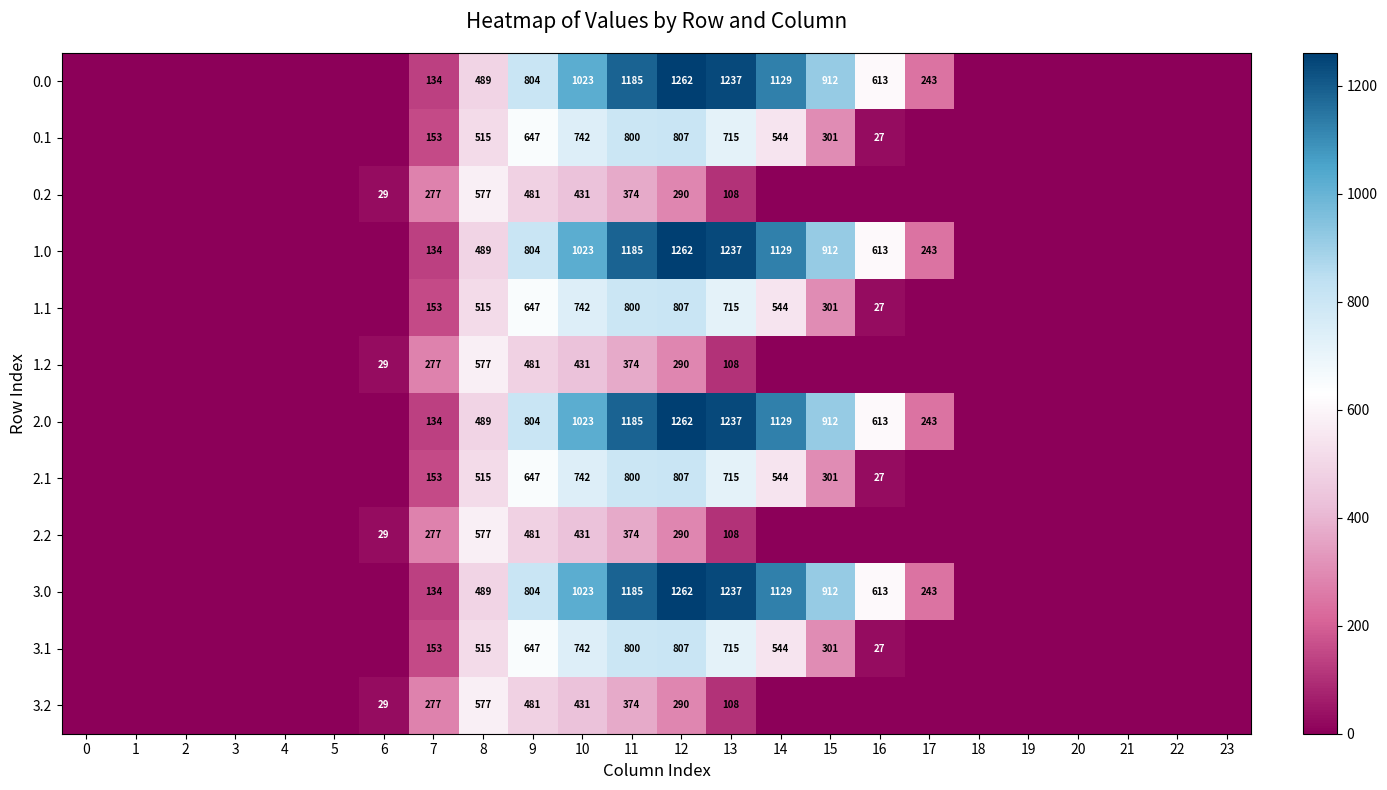

What is the difference between the 0.0 values at 12 and 15?

350